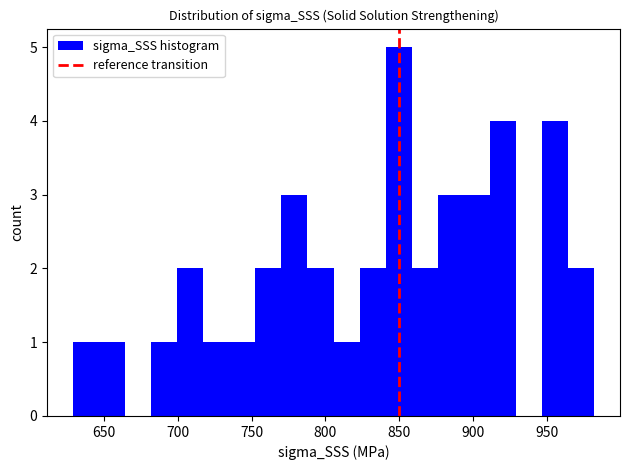

Around what value on the x-axis is the tallest bar? Give the approximate position of its centre, as read against the axis.

850